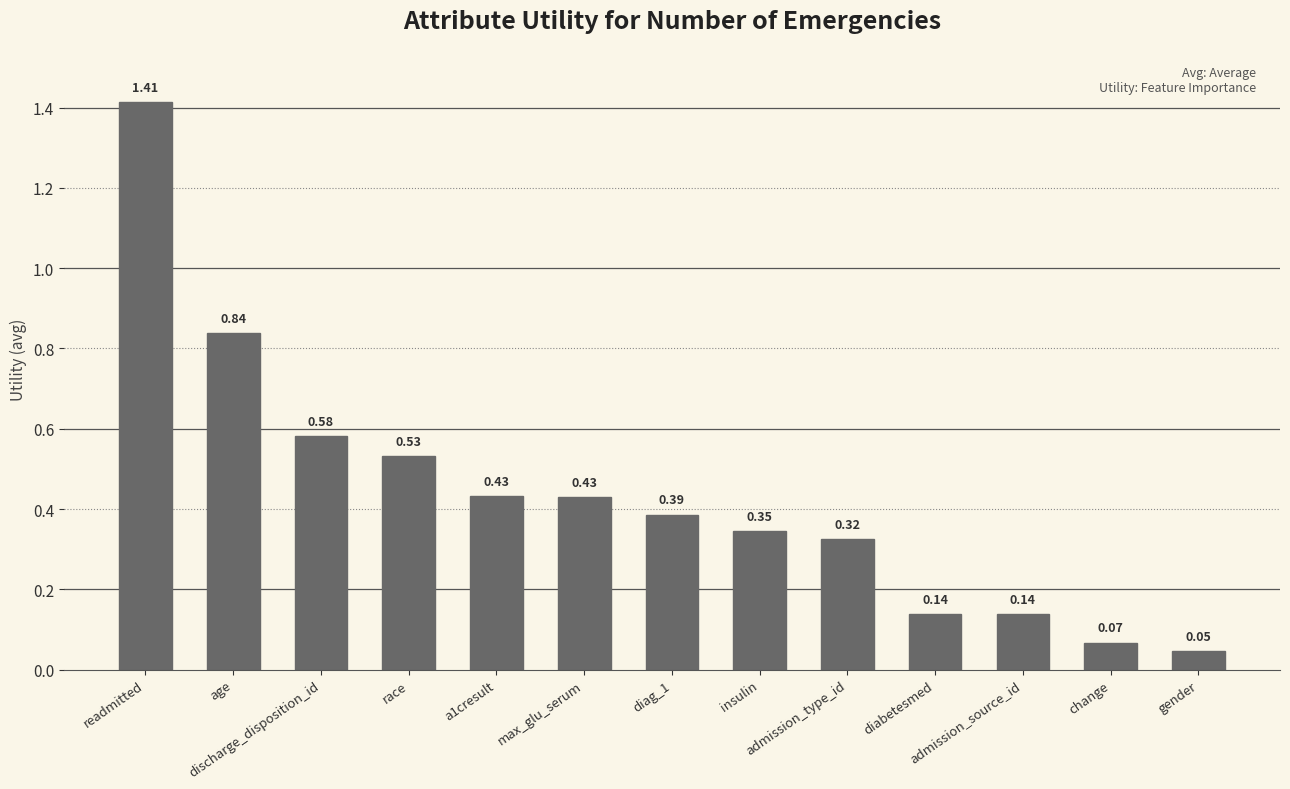

Reading right to left, list all the values displayed in this chart.

0.0	0.1	0.1	0.1	0.3	0.3	0.4	0.4	0.4	0.5	0.6	0.8	1.4